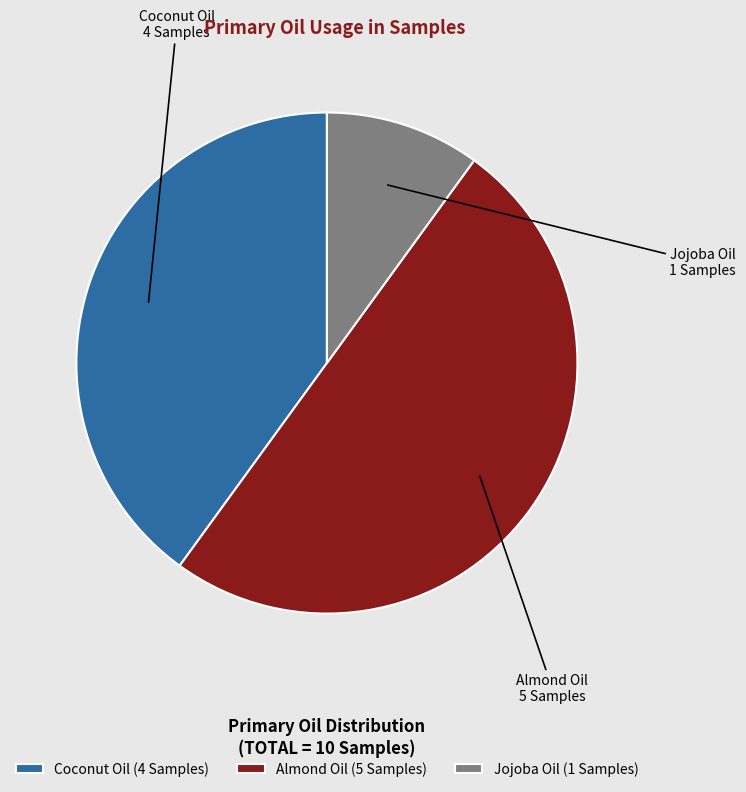

Which has a higher value, Coconut Oil or Almond Oil?

Almond Oil